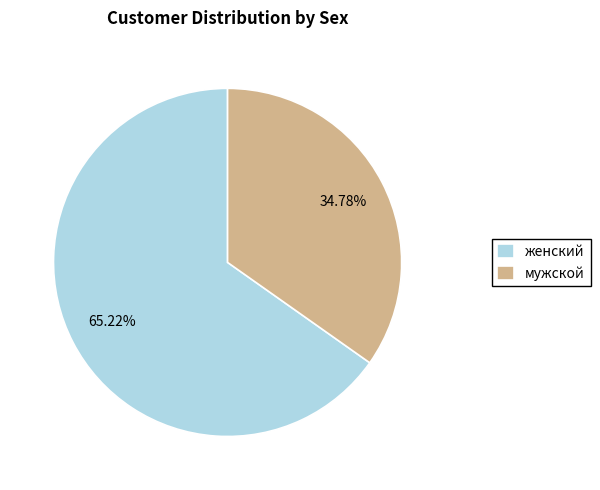

How many segments does this pie chart have?

2